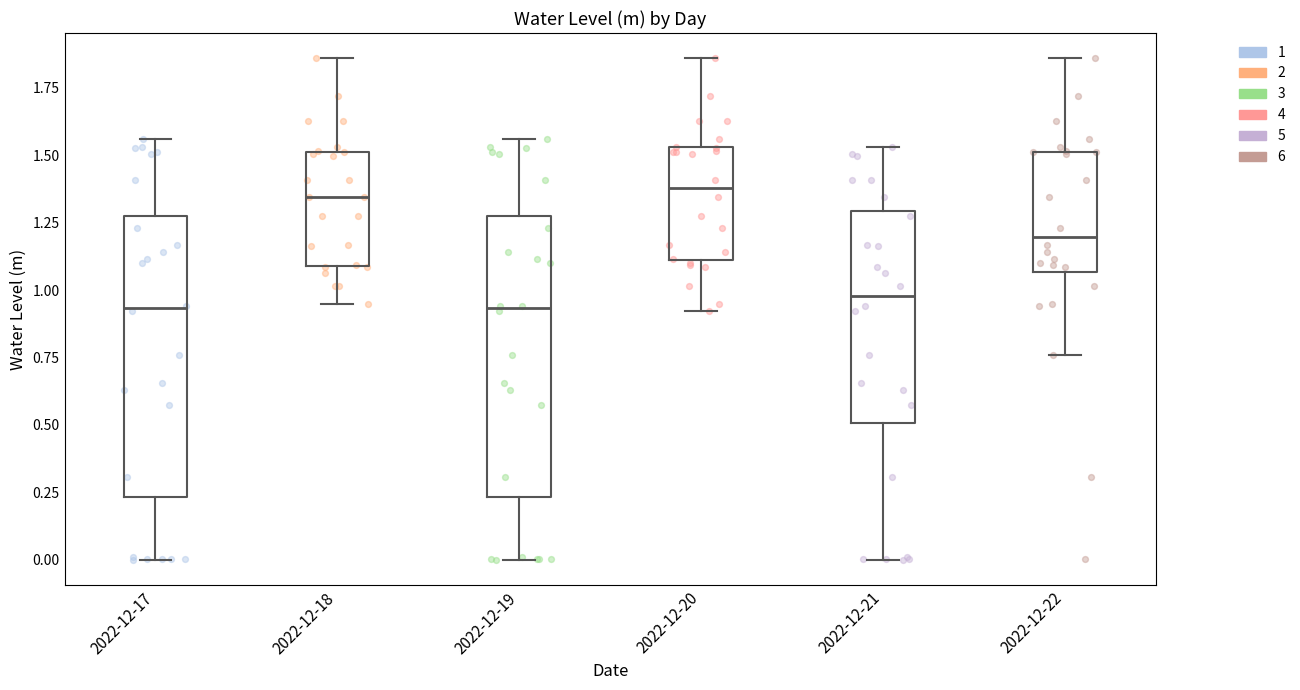

Where does the upper whisker of the box for 2022-12-19 end on the y-axis? The values are not printed on the chart, so give them approximately, as read against the axis.

1.55